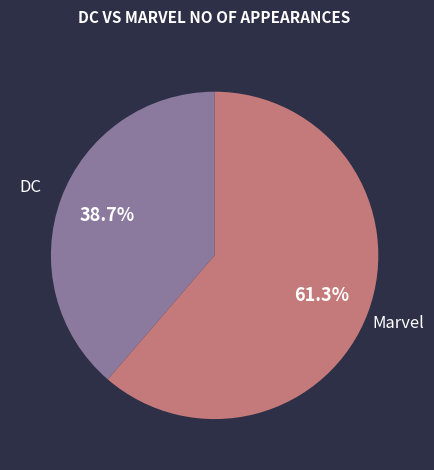

Rank the categories by value from lowest to highest.

DC, Marvel